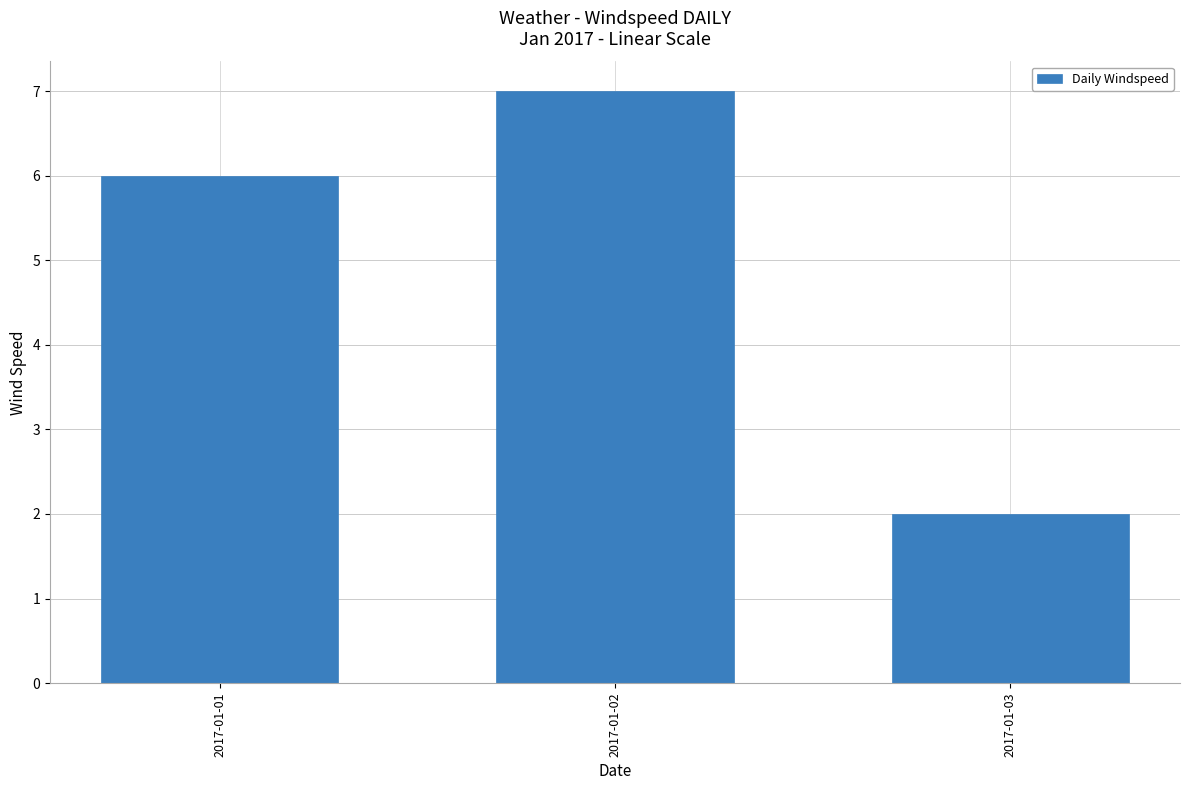

Reading left to right, transcribe all the data shown in this chart.

2017-01-01=6	2017-01-02=7	2017-01-03=2